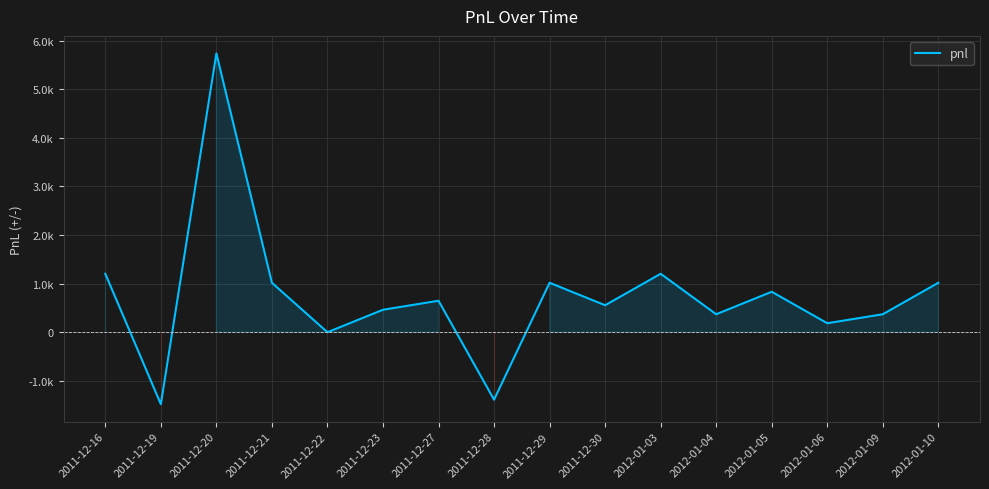

What is the sum of all values?

11747.5